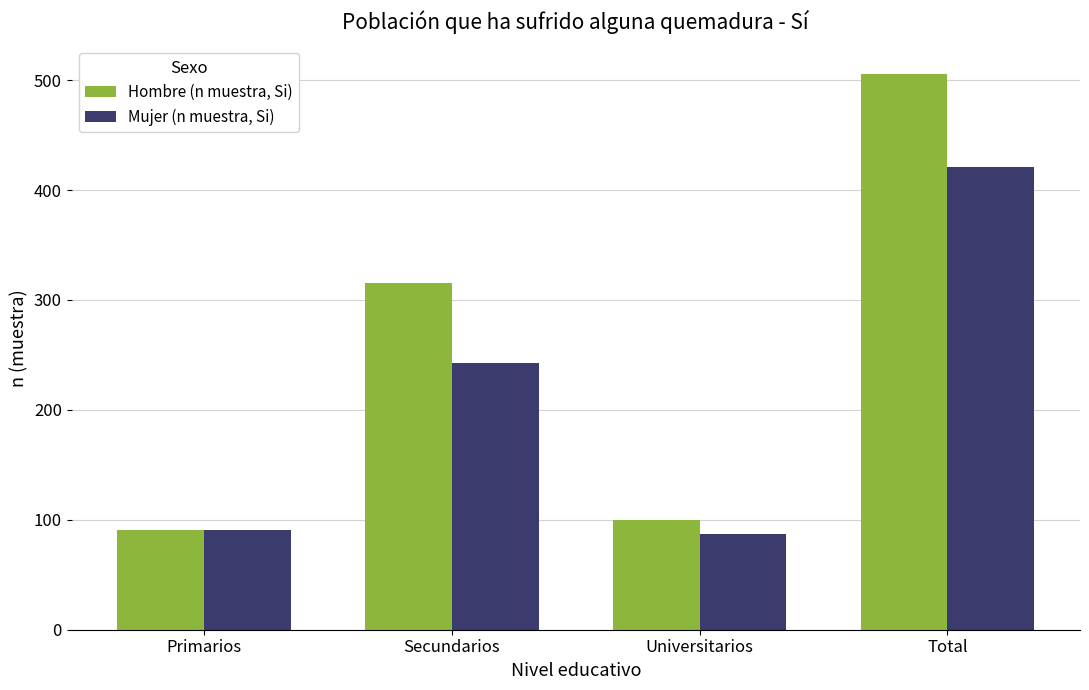

At which category is the sum across all series the highest?

Total